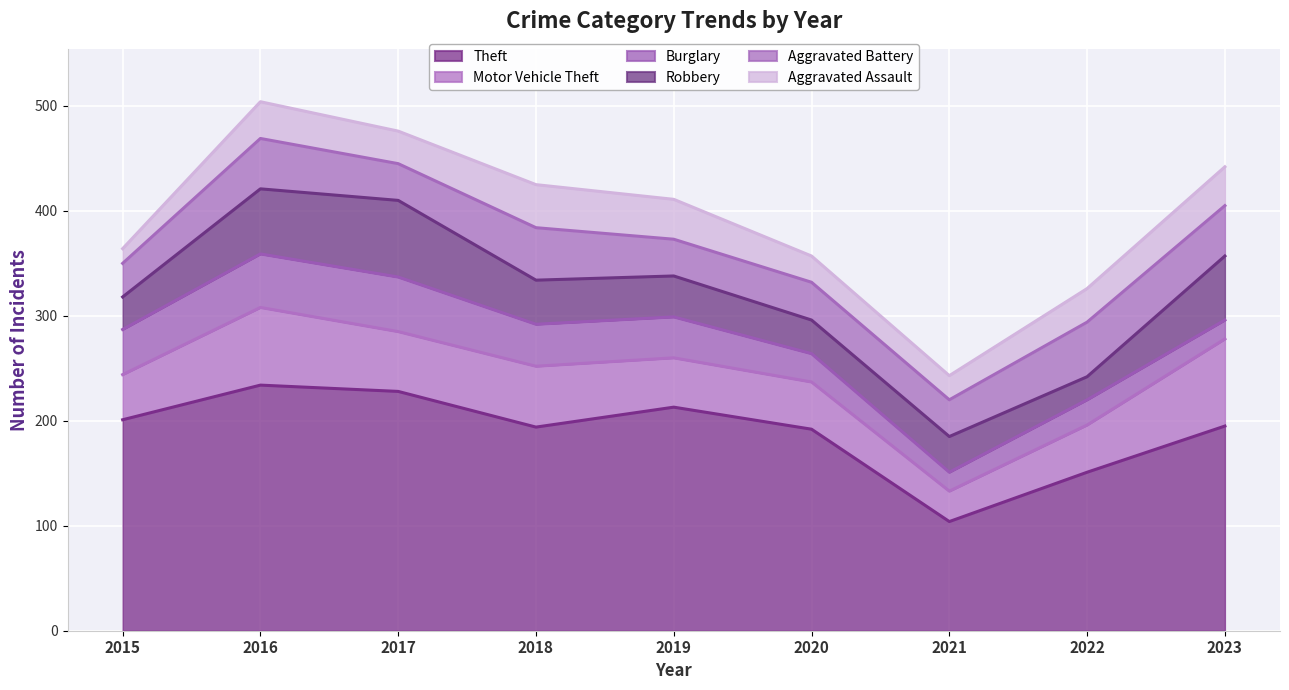

How many values in the Motor Vehicle Theft series are below 47?

4